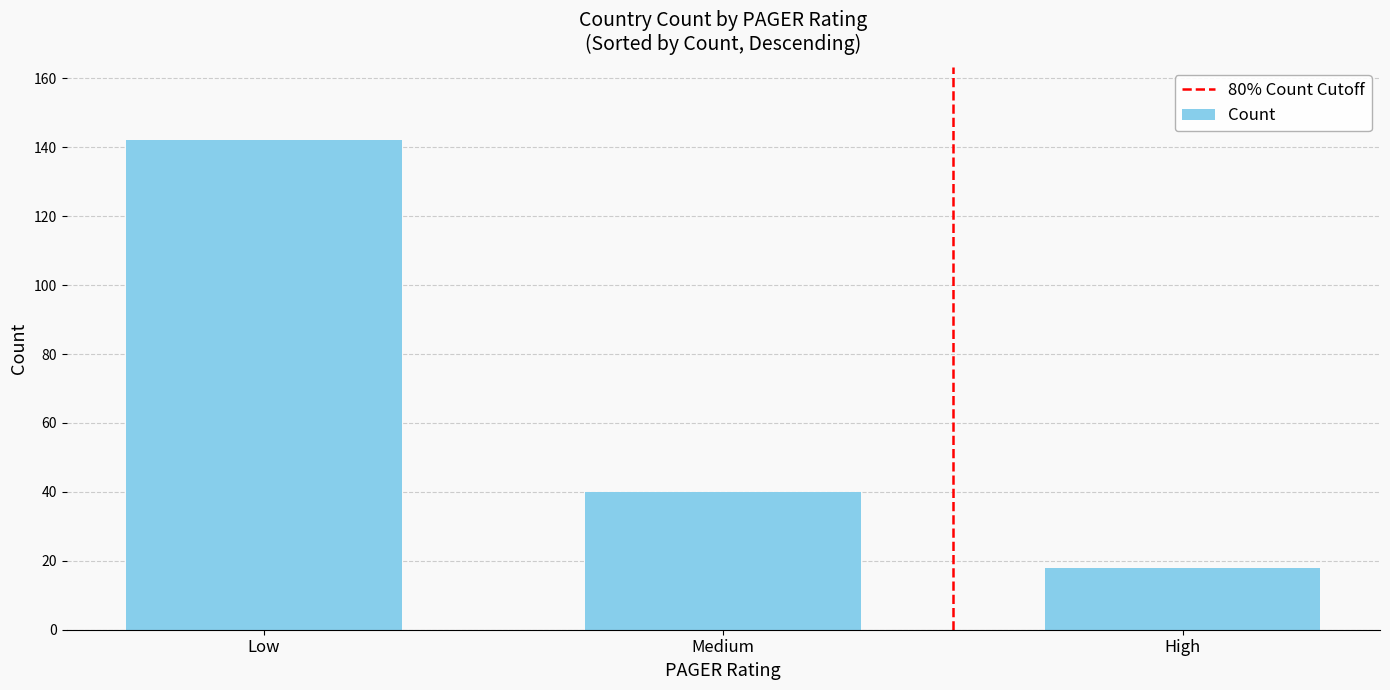

What is the value of the 2nd bar from the left?

40